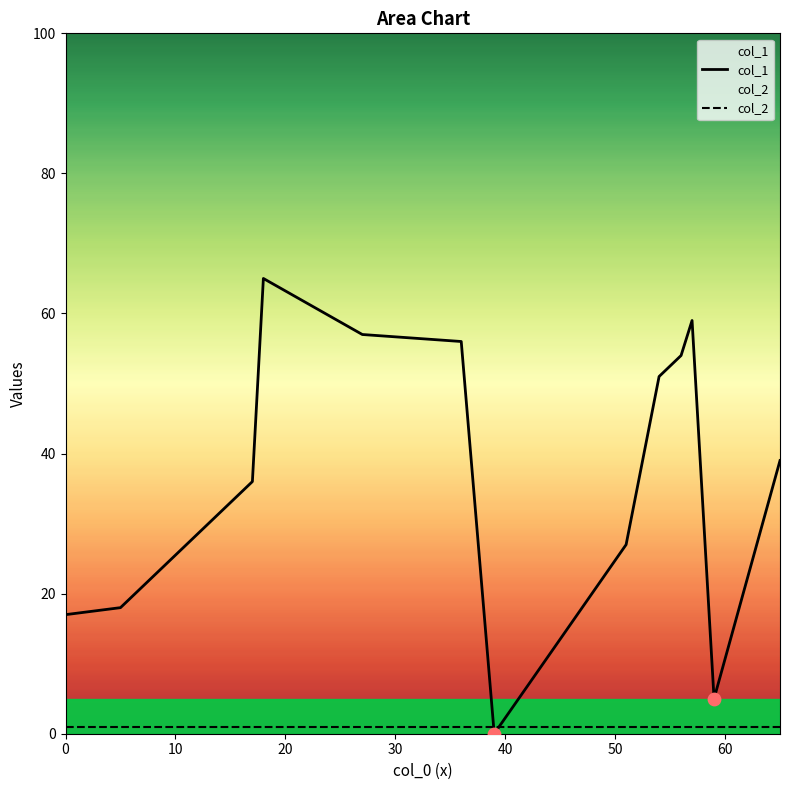

Which series has the widest spread of Y values?

col_1